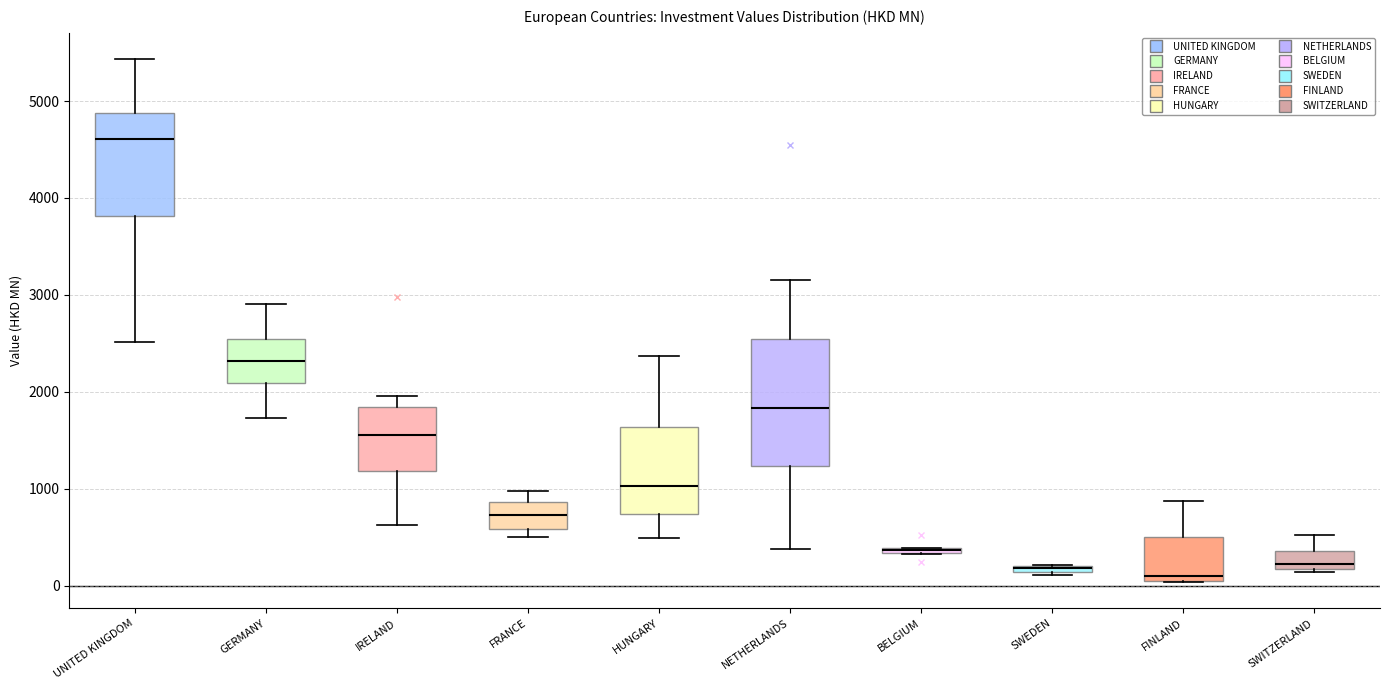

Which box is the tallest, from its lower edge to its upper edge?

NETHERLANDS